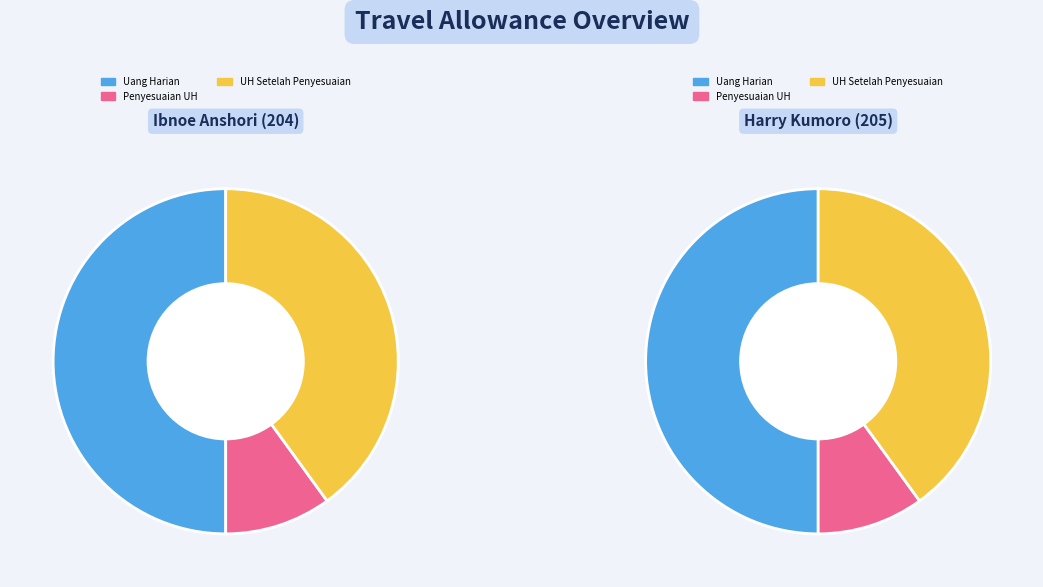

Does Ibnoe Anshori (204) represent more than half of the total?

No